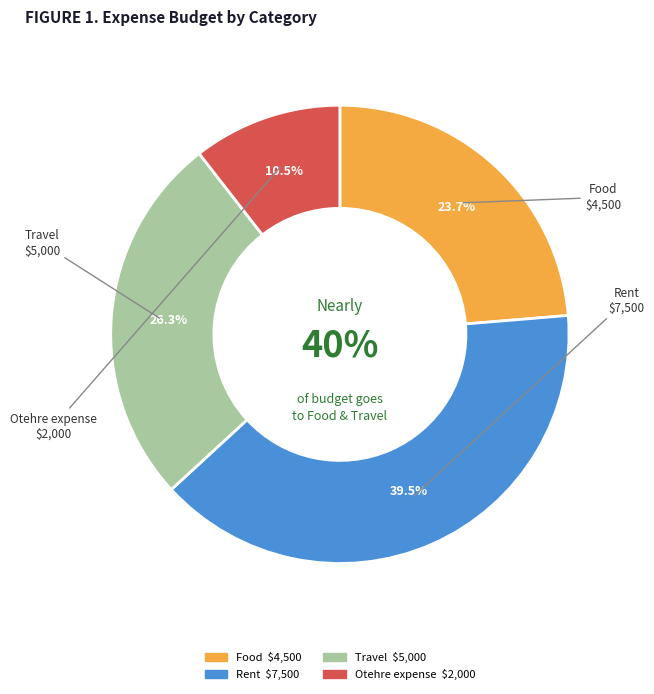

Count the number of slices in the pie.

4